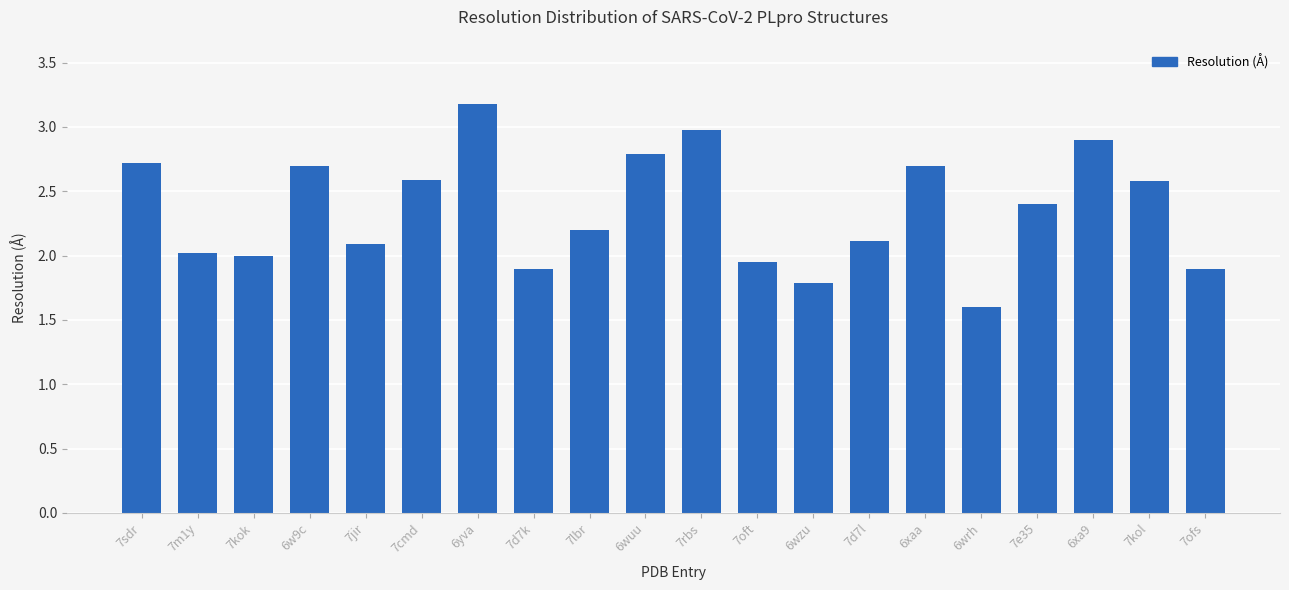

What is the label of the 15th bar from the left?

6xaa